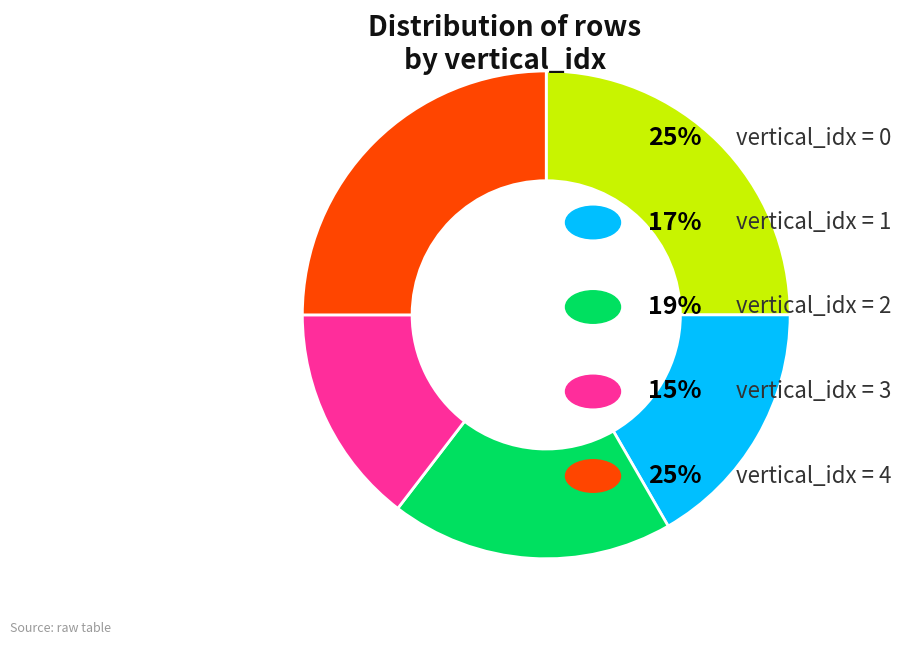

Is there any slice that represents more than half of the pie?

No